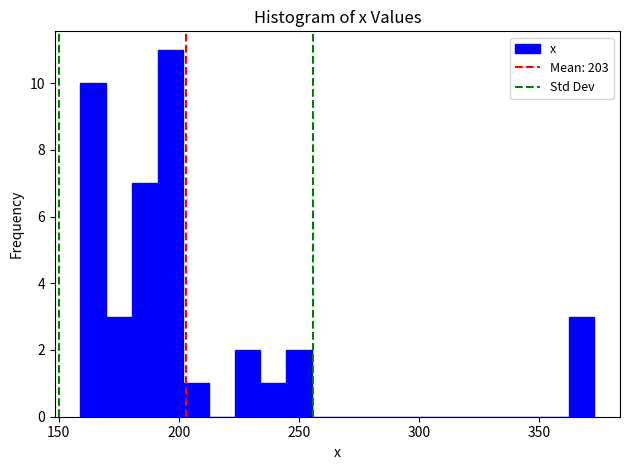

Read against the x-axis, roughly where is the centre of the tallest bar?

195